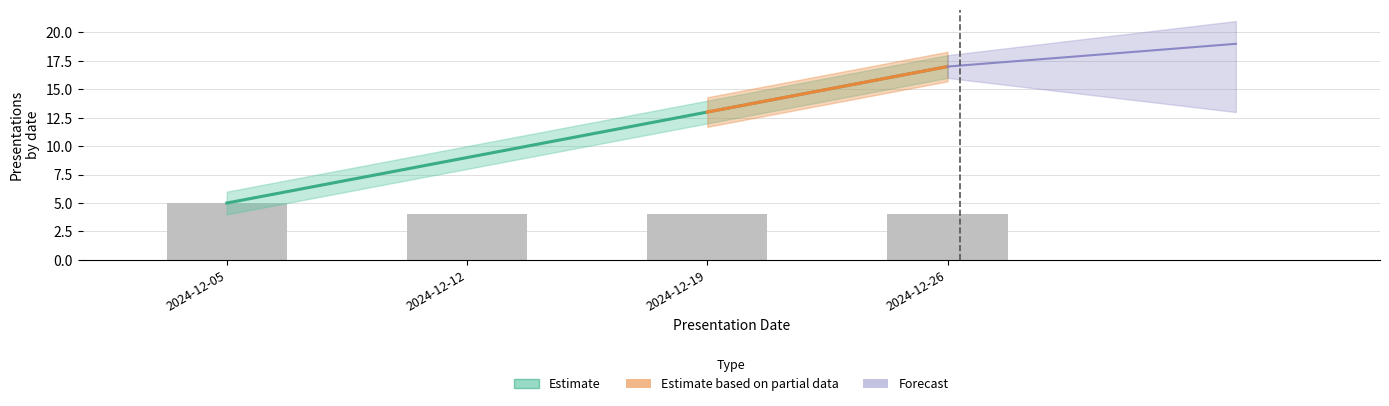

How many values in the Cumulative Presentations series are below 13?

2